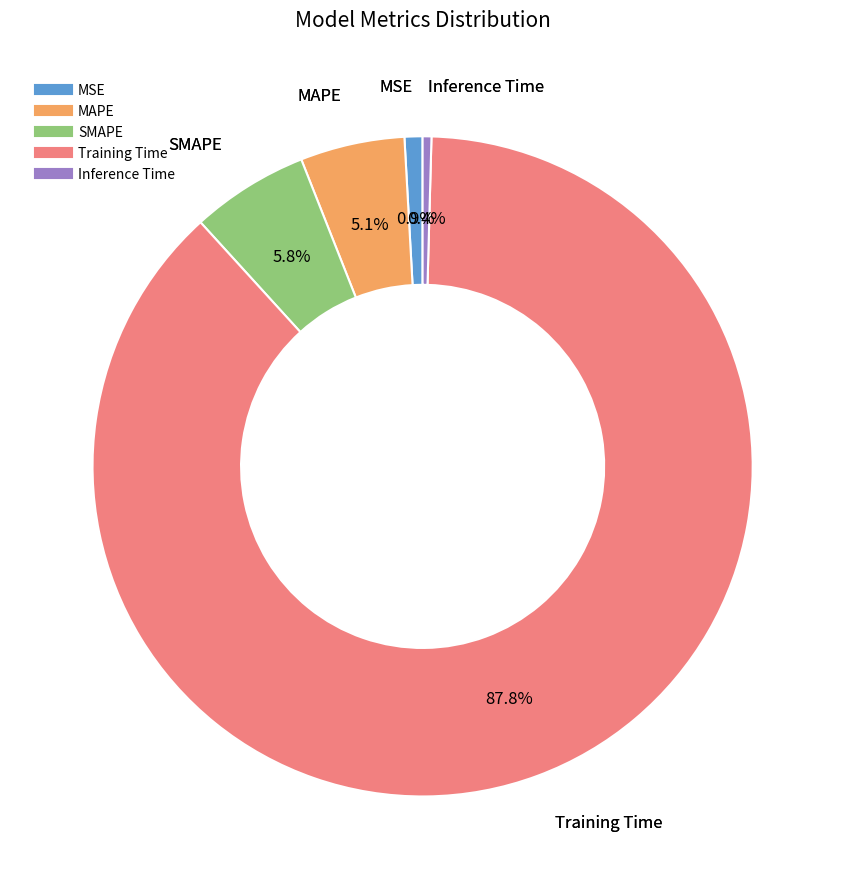

To the nearest percent, what portion does Training Time represent?

88%